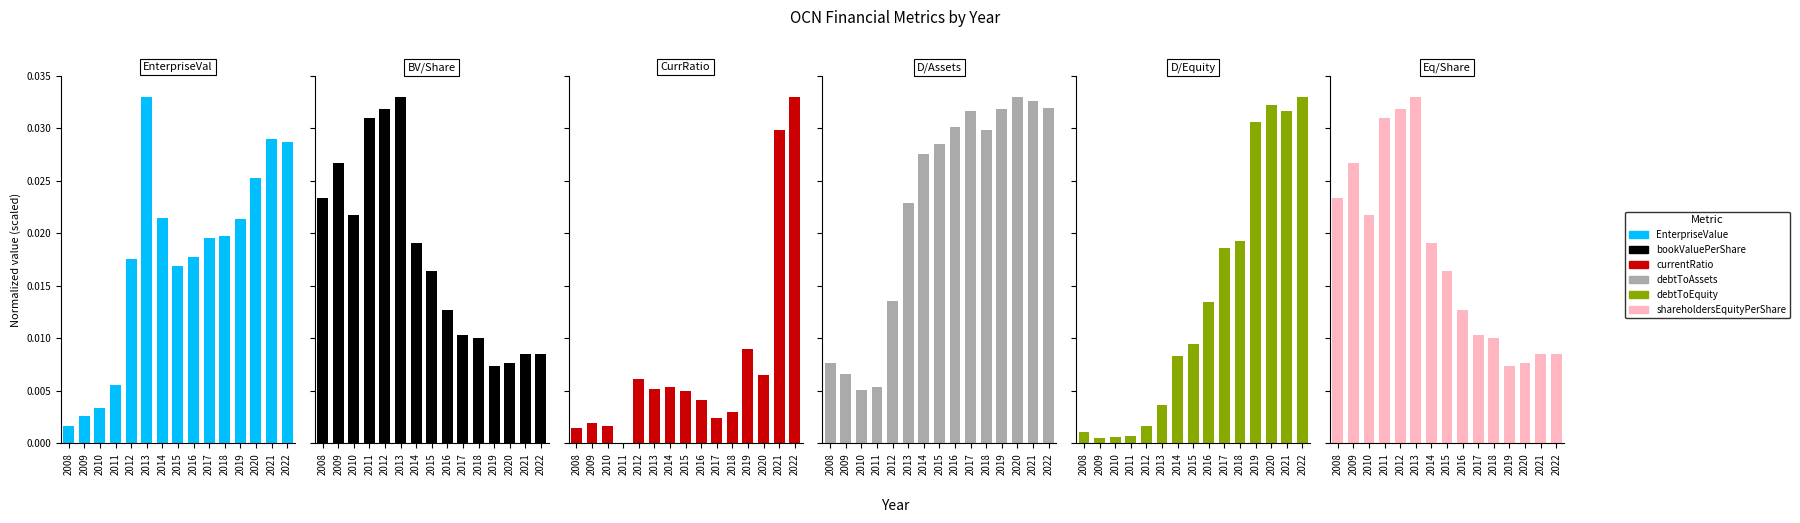

Rank the series at 2014 from lowest to highest value.

currentRatio, debtToEquity, bookValuePerShare, shareholdersEquityPerShare, EnterpriseValue, debtToAssets